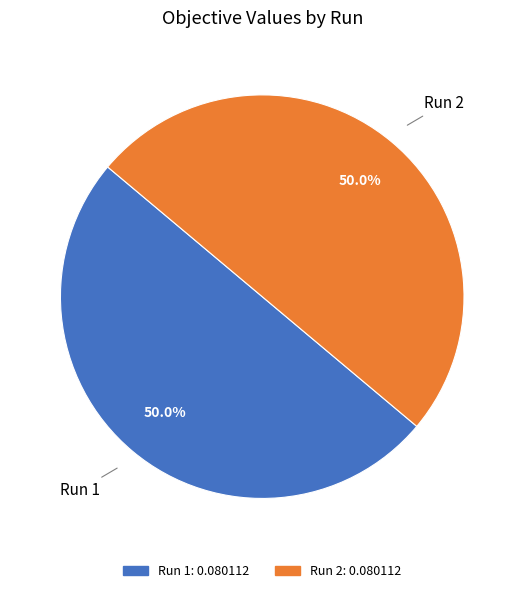

What percentage is NOT represented by Run 2?

50.0%